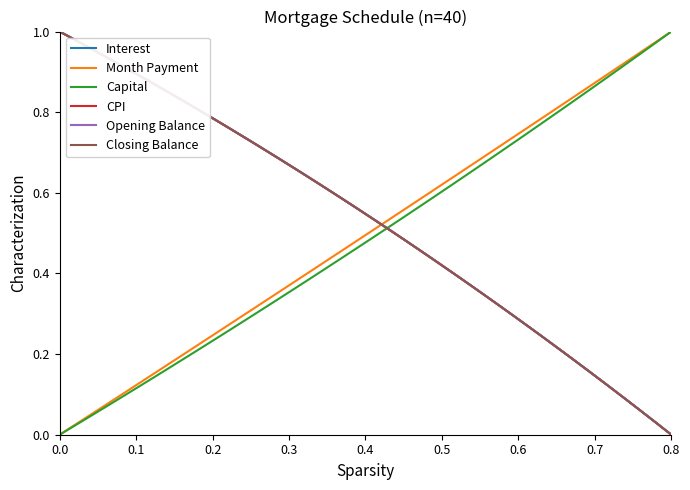

What is the value of the CPI point at the 7th from the left?

0.9